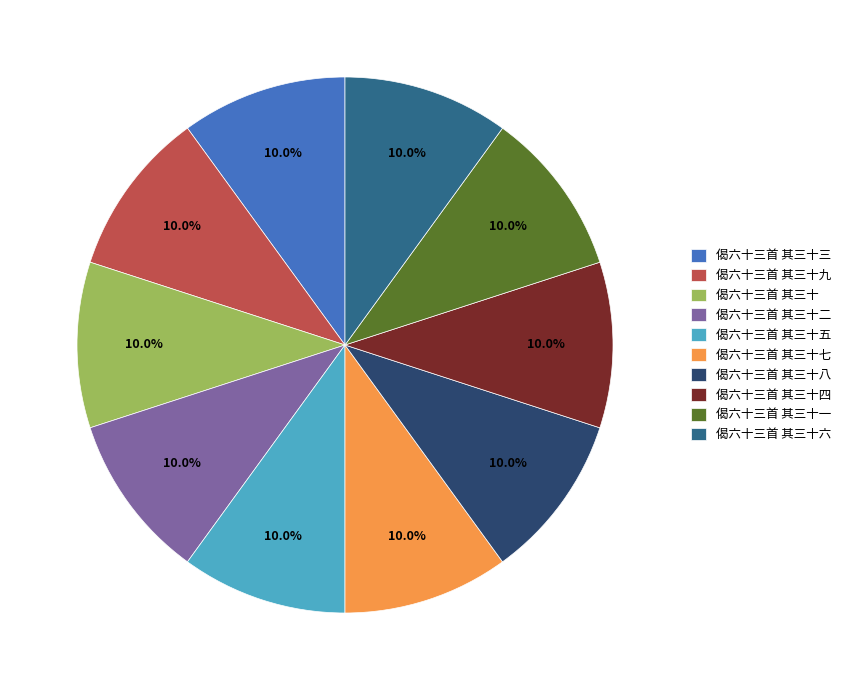

What is the ratio of the value at 偈六十三首 其三十五 to the value at 偈六十三首 其三十七?

1.0